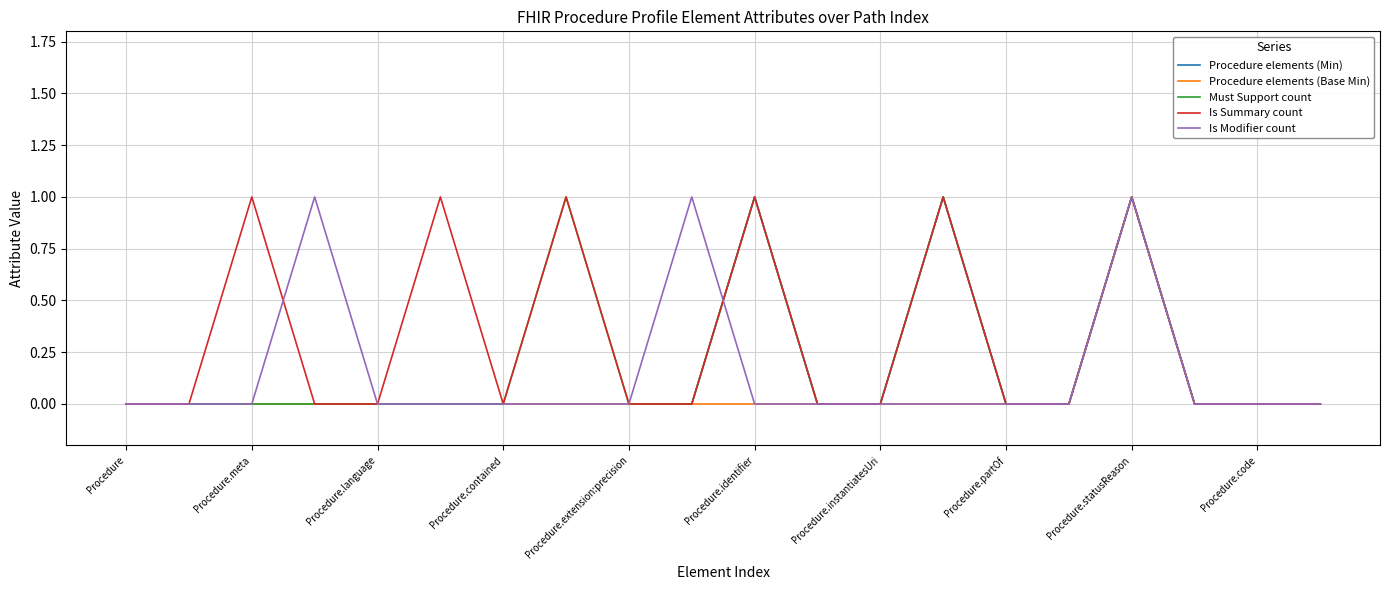

How many lines are shown in the chart?

5